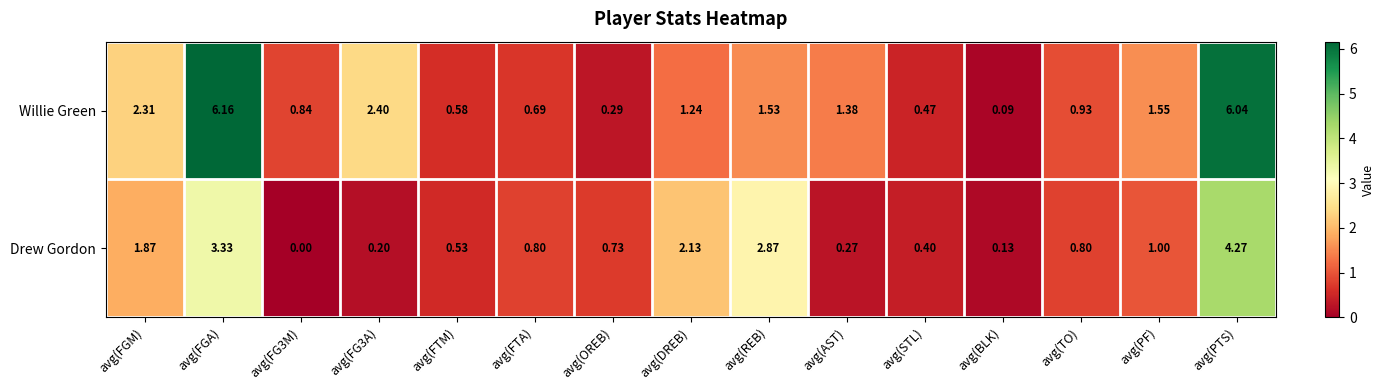

At which category does the chart reach its minimum across all series?

avg(FG3M)